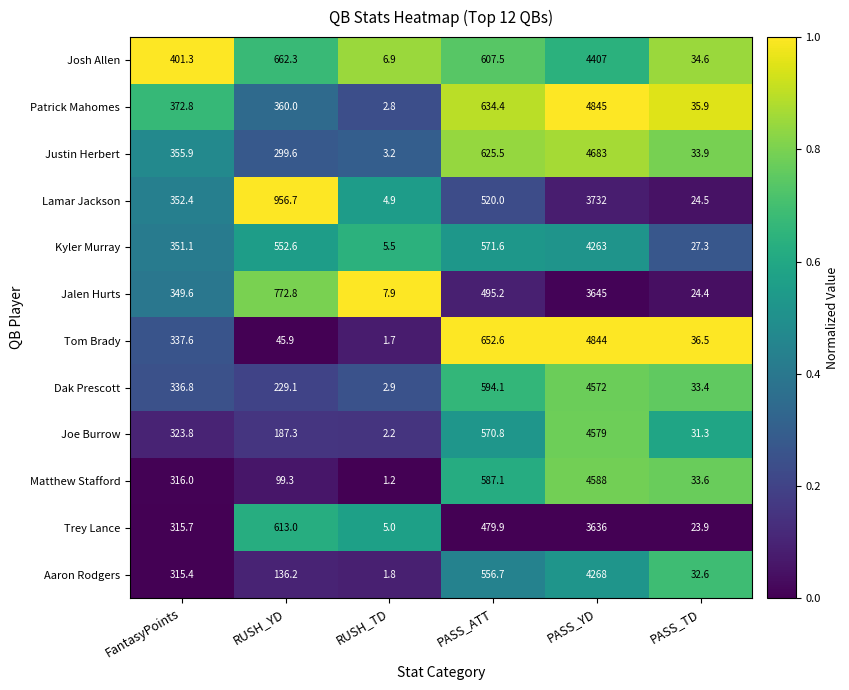

Read the Jalen Hurts value at PASS_YD.

3645.0